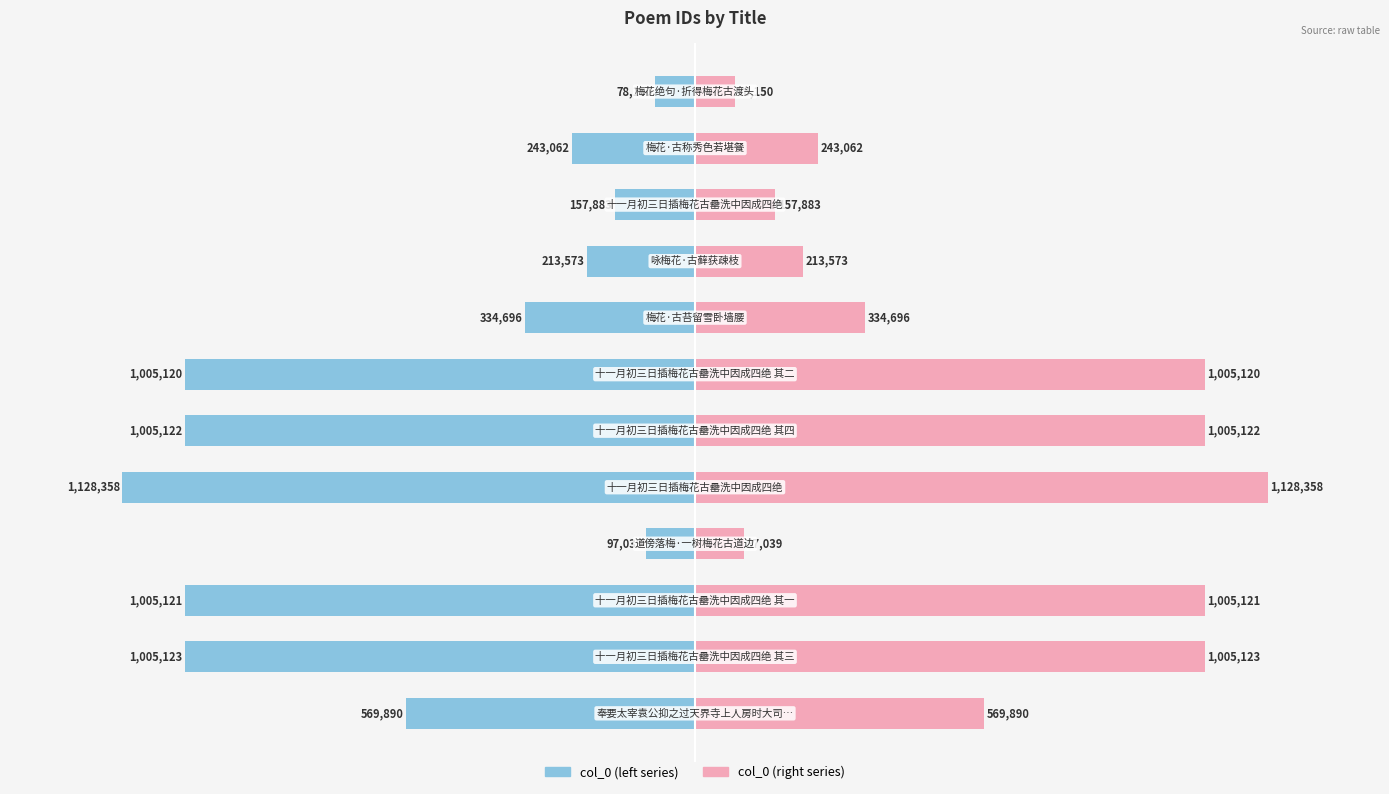

At 9, list the series in order from smallest to largest.

col_0 (left), col_0 (right)